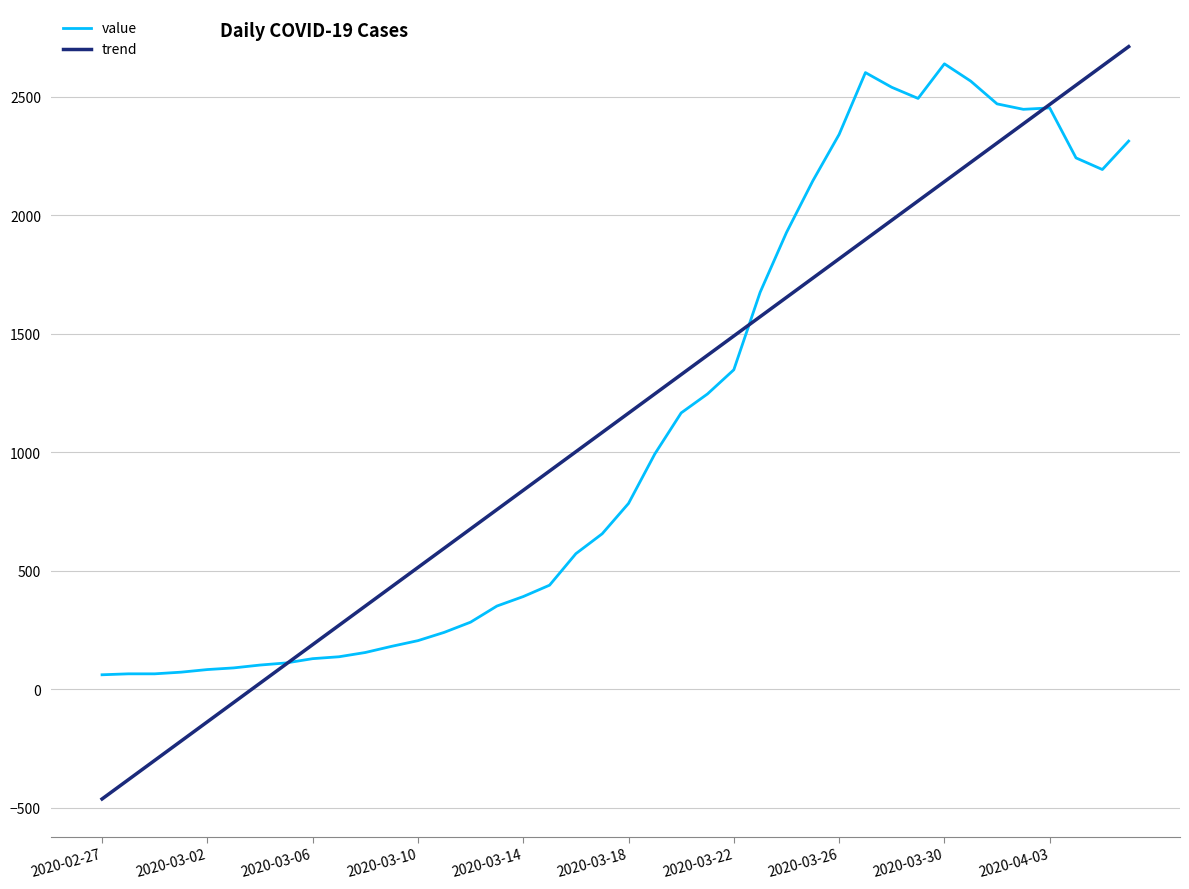

What is the minimum value shown in the chart?

-463.1